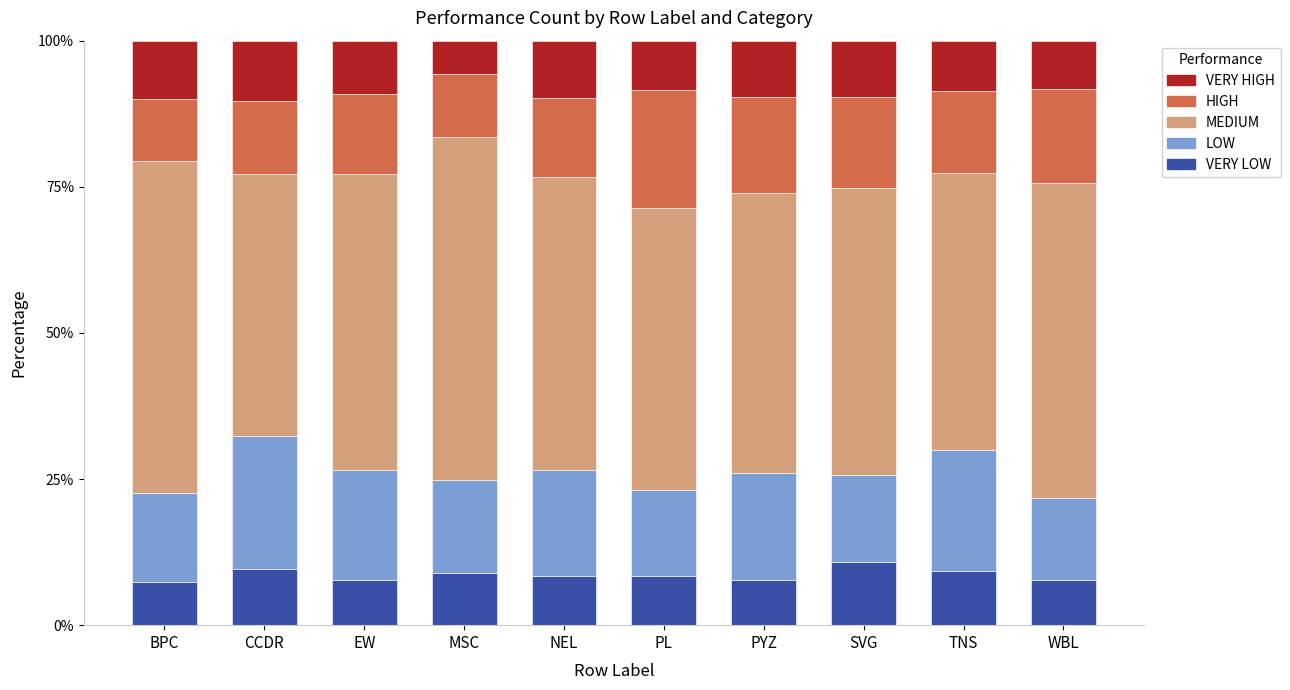

How many bars are there in total?

10